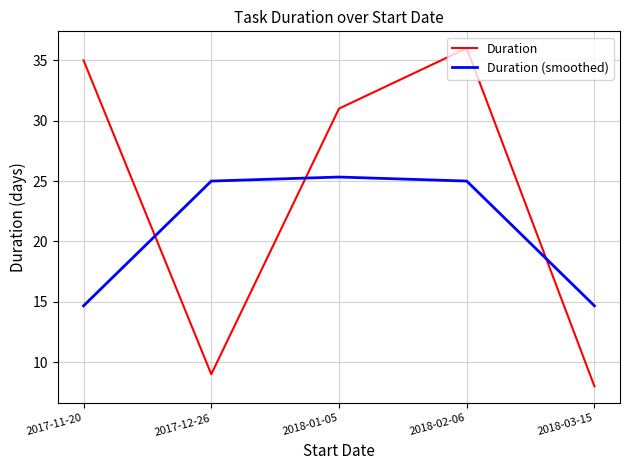

What is the difference between the second highest and second lowest values in the Duration (smoothed) series?

10.3